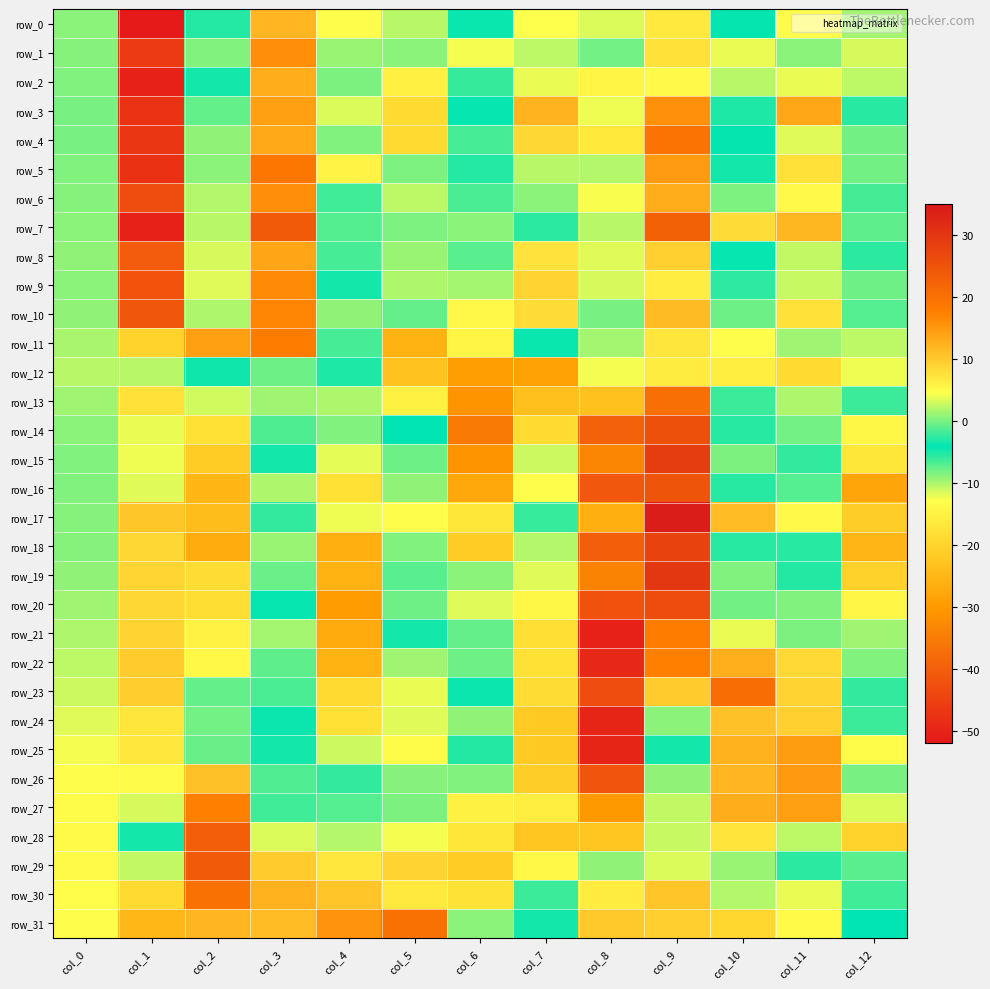

Reading right to left, transcribe all the data shown in this chart.

row_0: -9.7	4.8	-4.0	6.7	-11.7	-12.9	-3.9	-10.4	4.7	12.0	-5.3	-51.7	-8.9
row_1: -11.5	0.6	-12.1	7.6	-8.1	2.2	4.1	-8.9	1.1	15.8	0.3	-46.3	-8.7
row_2: -10.5	3.8	-10.5	4.9	-14.5	3.8	-2.4	-15.3	0.1	12.8	-4.8	-50.5	-8.5
row_3: -2.8	13.5	-5.2	15.7	-12.4	12.1	-4.3	-18.8	3.3	14.2	-0.8	-47.5	-8.3
row_4: -0.2	3.5	-4.0	19.6	-16.3	8.6	-6.5	-19.2	0.3	13.3	0.8	-47.0	-8.3
row_5: -0.3	7.5	-4.9	14.7	-10.2	2.1	-5.4	-8.3	5.7	19.0	0.6	-47.8	-8.6
row_6: -1.7	5.0	-8.4	12.8	-12.7	0.6	-1.6	-10.5	-6.4	15.9	2.0	-43.3	-8.8
row_7: -1.0	11.8	8.1	22.7	-10.4	-2.7	-9.0	-8.5	-1.3	23.9	2.2	-50.6	-9.0
row_8: -2.6	2.4	-4.3	9.3	-11.8	7.3	-1.1	-9.4	-6.5	13.6	3.2	-40.6	-9.1
row_9: -7.9	2.6	-5.7	6.2	-11.5	8.9	1.5	-10.2	-3.6	16.3	3.4	-42.1	-8.9
row_10: -7.0	7.5	-0.4	11.5	-8.2	8.1	5.3	-7.6	0.7	16.8	1.7	-41.6	-9.2
row_11: -10.7	-9.6	-13.3	7.1	-9.8	-3.8	-14.6	-25.8	-6.5	17.9	14.2	-20.4	-10.0
row_12: -12.4	-18.8	-16.0	6.4	-12.5	-28.7	-29.3	-23.2	-5.2	-0.5	-3.6	2.1	-10.4
row_13: -6.3	-10.1	-2.1	20.3	-23.5	-23.6	-31.0	-15.1	1.8	1.3	-11.3	7.6	-9.6
row_14: -14.3	-8.1	-2.8	25.6	-39.7	-18.7	-35.3	-4.2	-8.6	-1.4	-17.9	3.8	-8.9
row_15: -17.0	-2.4	0.1	28.8	-33.4	-11.2	-30.8	-0.4	-12.0	-4.9	-21.6	4.0	-8.6
row_16: -28.2	-7.1	-2.8	24.9	-41.4	-13.2	-27.6	0.8	-18.1	-10.1	-25.0	3.5	-8.6
row_17: -21.3	4.9	11.2	34.3	-26.4	-6.1	-16.9	4.7	-12.2	-5.8	-24.1	10.3	-8.7
row_18: -25.4	-5.5	-5.6	28.0	-40.2	-10.3	-21.4	0.3	-26.4	-9.4	-27.0	8.6	-8.8
row_19: -20.6	-2.9	0.2	29.8	-33.9	-11.8	-9.0	-1.1	-25.7	-7.8	-18.5	8.8	-9.1
row_20: -14.3	0.3	-0.3	26.1	-42.3	-14.1	-11.9	-8.0	-29.6	-4.3	-18.5	8.5	-9.6
row_21: -9.6	0.0	3.9	18.0	-50.5	-18.2	-7.6	-4.8	-27.2	1.4	-15.0	8.9	-10.2
row_22: 0.2	8.2	12.6	17.4	-49.4	-17.9	-7.9	-9.7	-25.8	-1.0	-14.1	9.7	-10.6
row_23: -5.8	9.0	20.5	9.8	-43.2	-18.6	-4.4	-12.1	-19.2	-1.6	-7.6	9.6	-11.1
row_24: -6.1	9.3	10.8	0.6	-49.8	-21.8	0.8	-11.8	-17.9	-4.4	-8.1	7.1	-11.9
row_25: -13.4	14.6	12.3	-3.5	-49.9	-21.8	-2.9	-13.6	-11.2	-4.8	-0.6	6.9	-12.5
row_26: -8.3	14.8	11.9	0.8	-41.9	-21.3	-8.5	0.4	-5.9	-7.0	10.8	4.9	-13.2
row_27: -11.7	14.2	12.8	2.4	-30.2	-15.7	-15.2	0.0	-7.1	-6.4	17.4	3.1	-13.5
row_28: -20.3	2.3	7.2	2.7	-22.6	-22.7	-16.9	4.1	1.9	3.3	22.9	-3.4	-13.9
row_29: -7.2	-2.6	1.1	3.3	-9.0	-14.1	-21.6	8.9	6.9	9.7	23.8	-10.8	-13.7
row_30: -6.4	-12.2	-10.3	10.4	6.4	-6.3	-17.8	6.8	10.5	12.4	20.1	-19.1	-13.4
row_31: -4.2	-13.6	-19.7	9.4	10.0	-3.5	-8.9	20.2	15.6	11.3	11.9	-24.9	-13.2